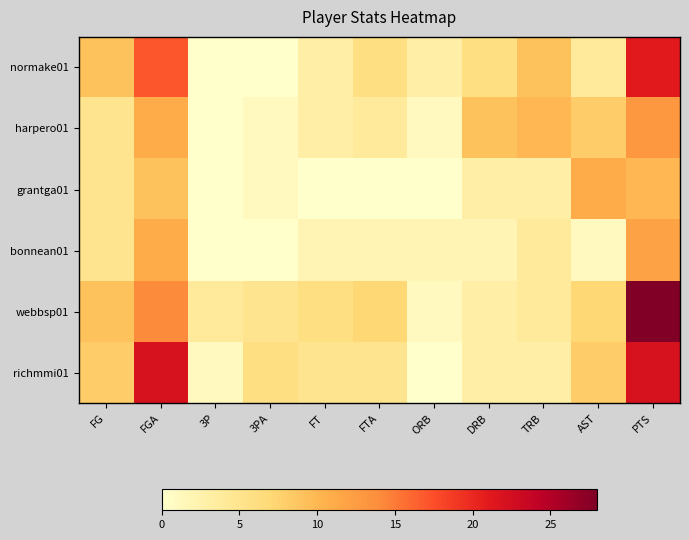

Between FG and FTA, which is larger?

FG